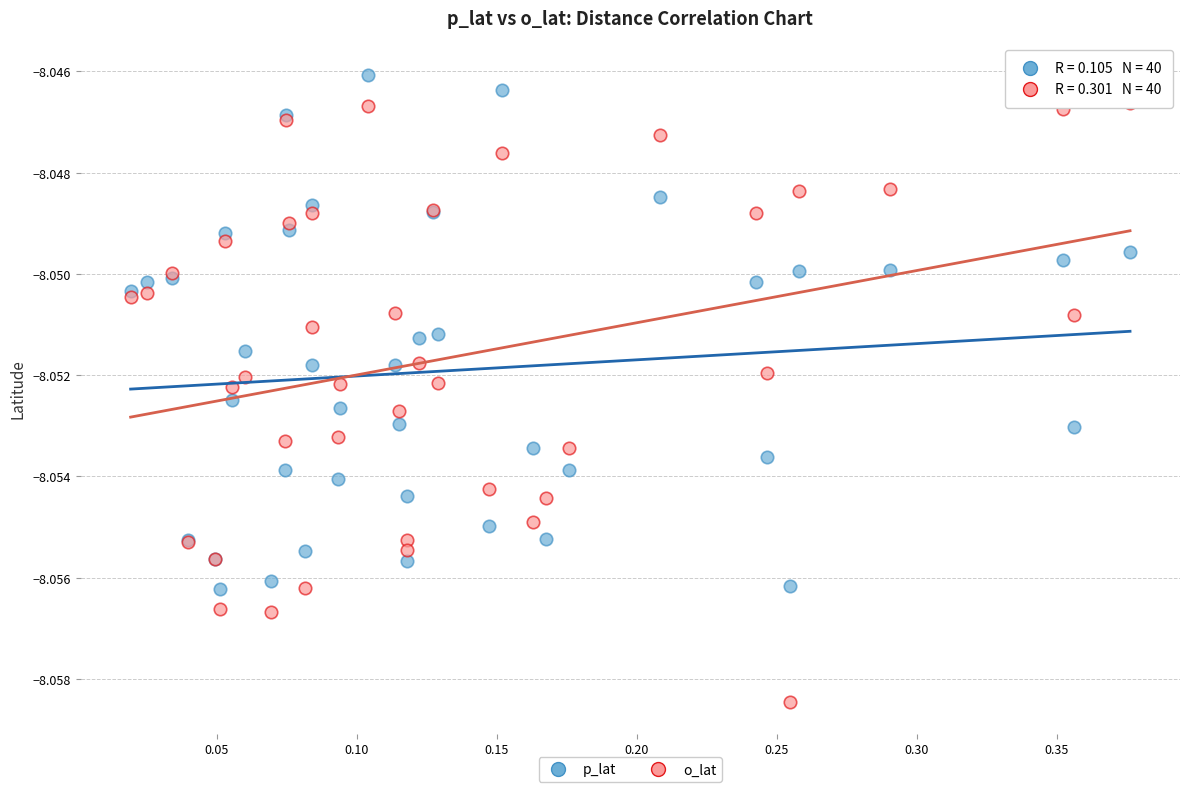

Which series has the largest Y range (max minus min)?

o_lat